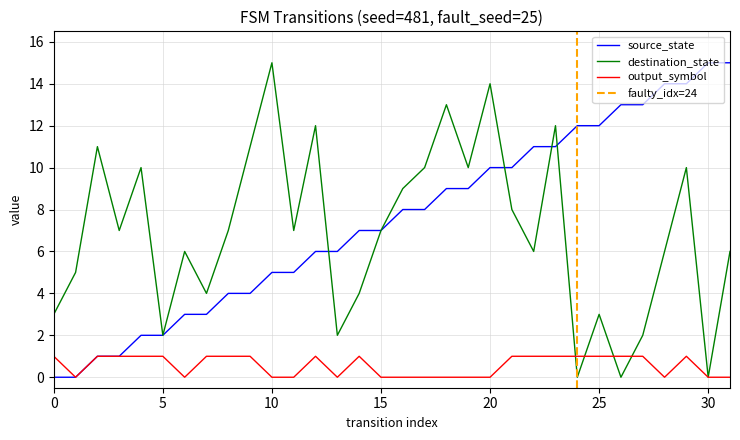

How many lines are shown in the chart?

3